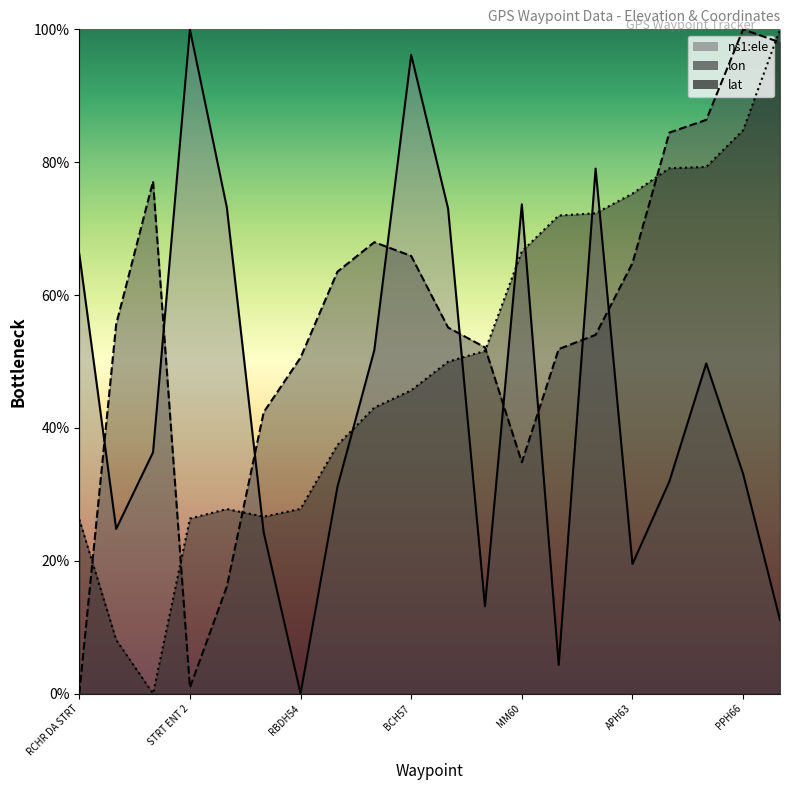

At which category is the sum across all series the highest?

PPH66